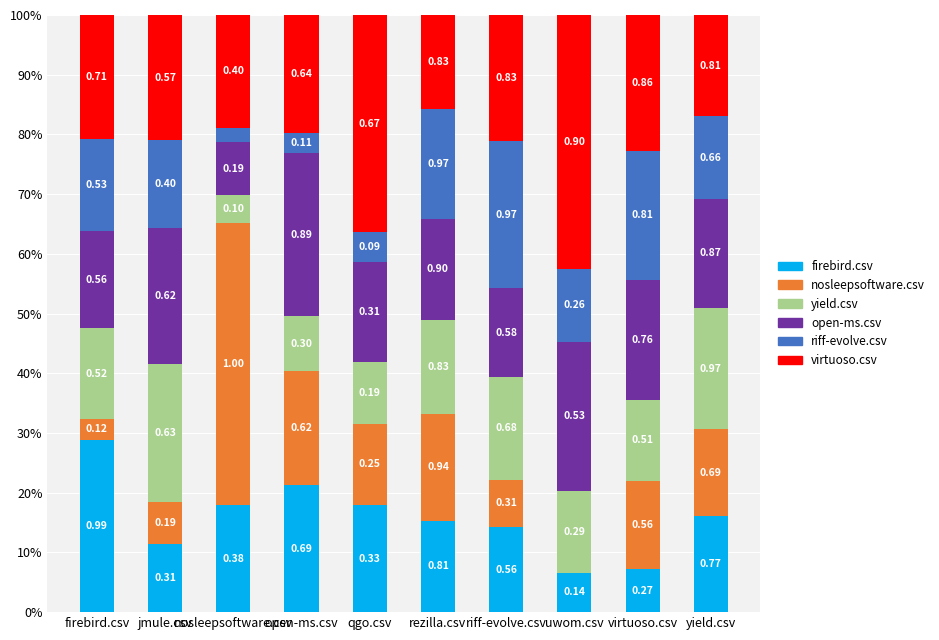

Does the chart contain stacked bars?

Yes